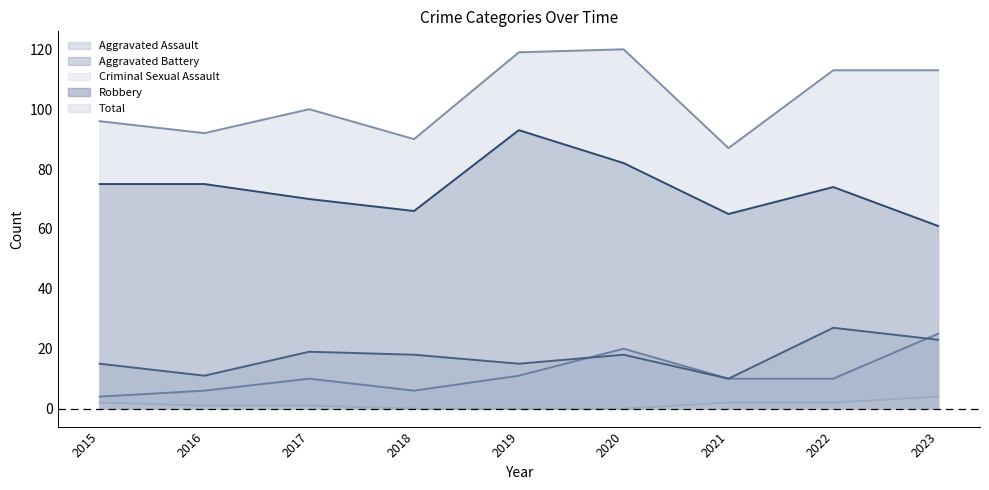

At which category is the sum across all series the highest?

2020